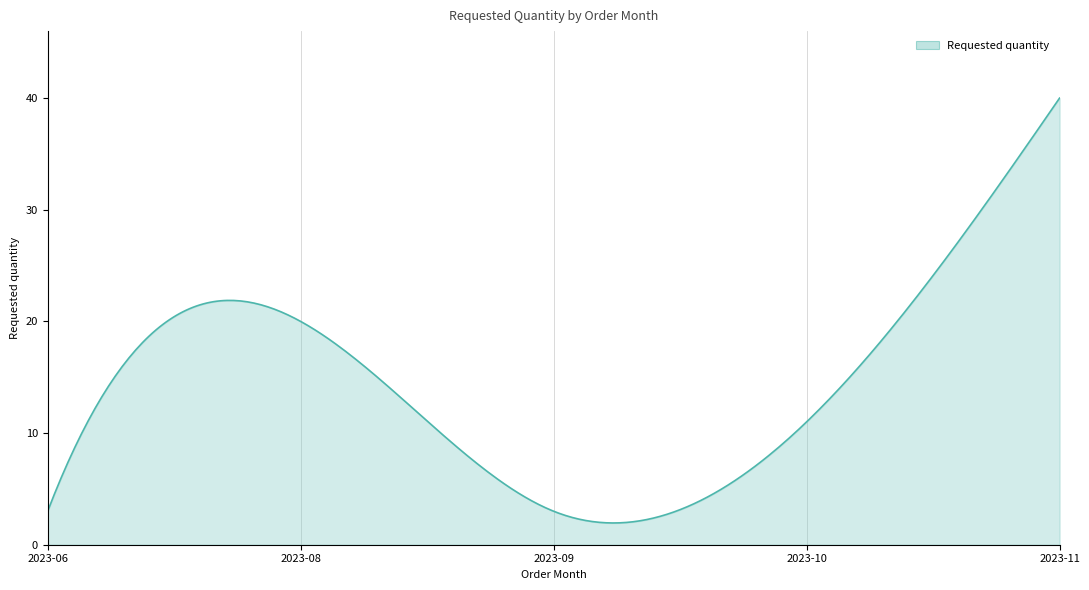

What is the minimum value shown in the chart?

1.9